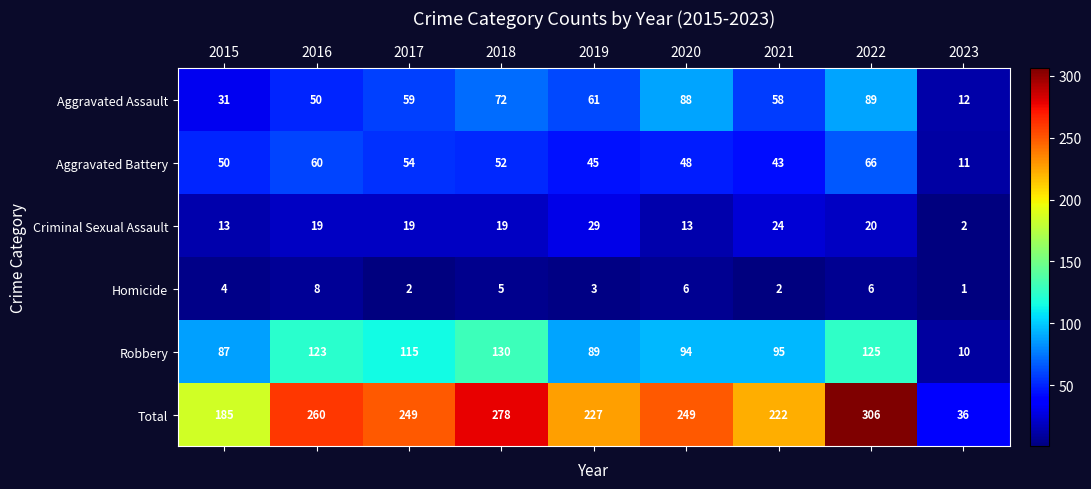

What is the difference between the second highest and minimum values in the Total series?

242